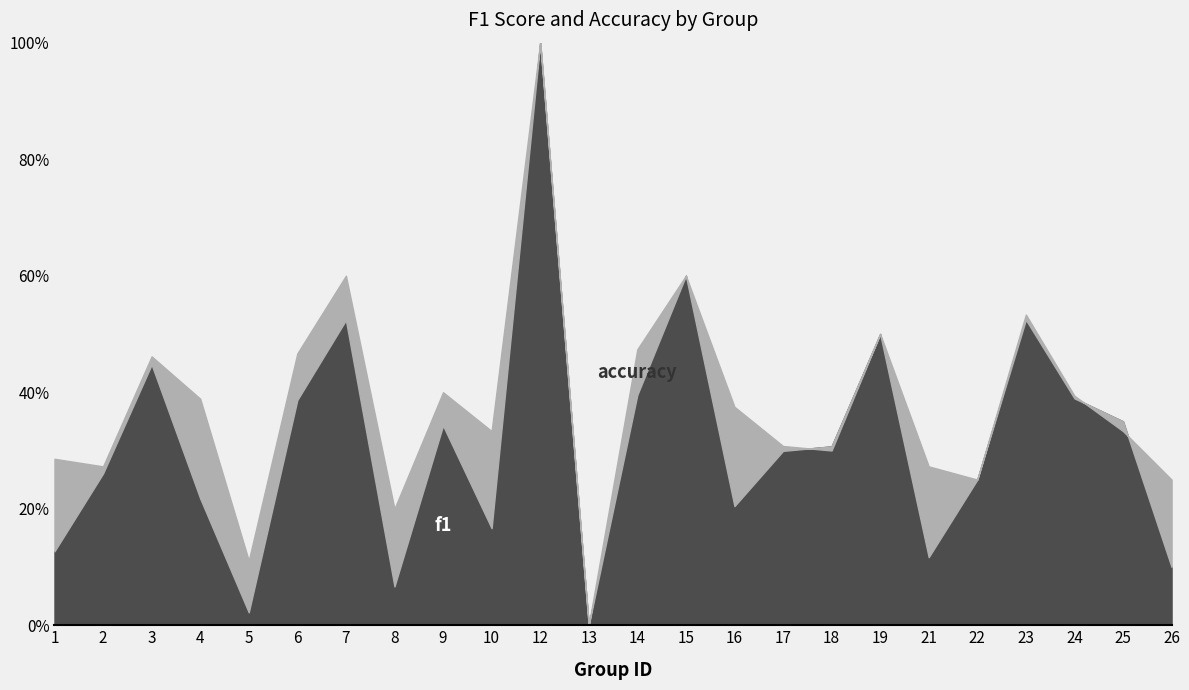

Is the value of accuracy at 18 greater than the value of f1 at 2?

Yes